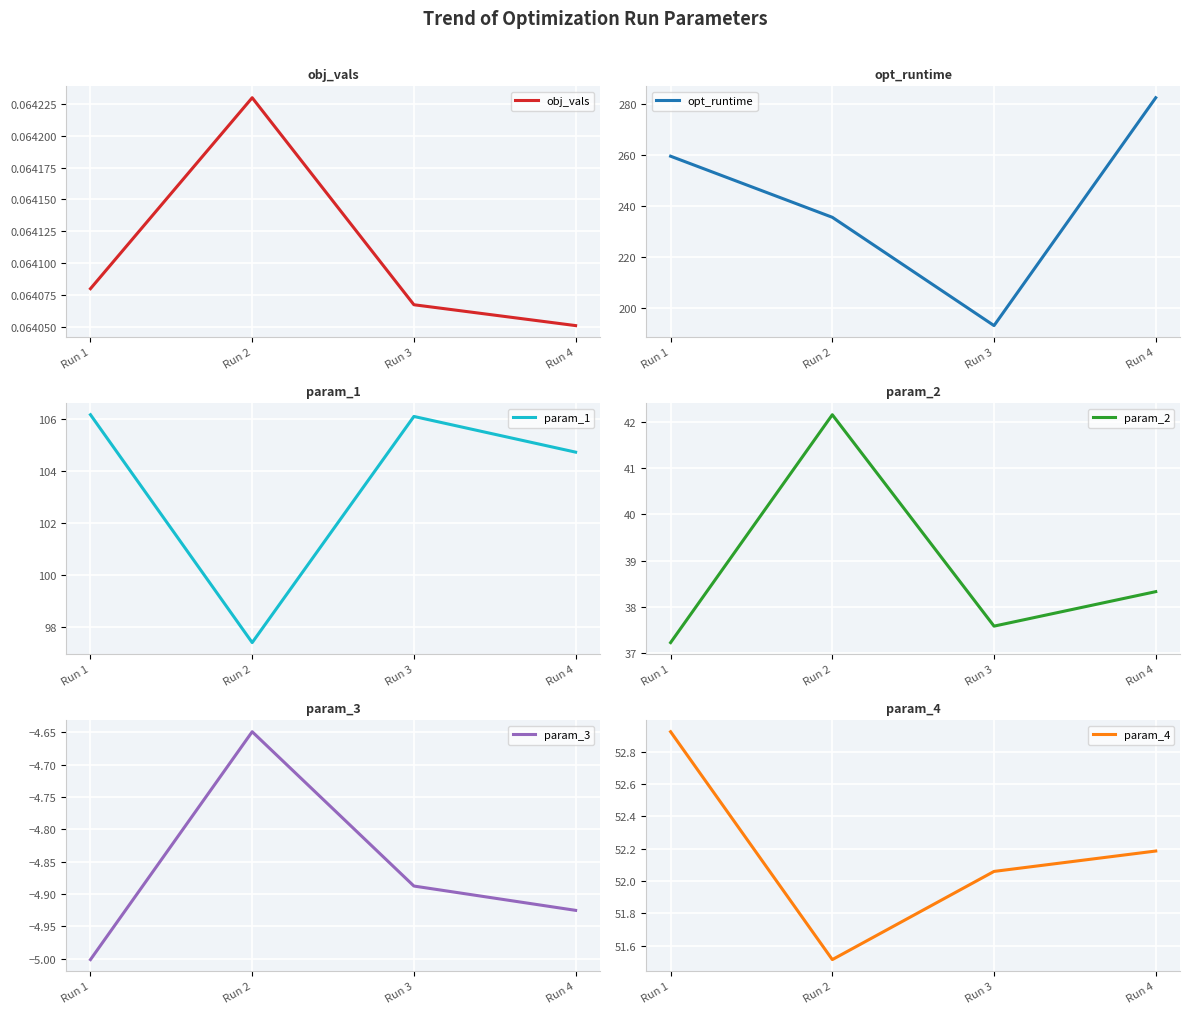

What is the difference between the maximum and minimum values in the param_4 series?

1.4